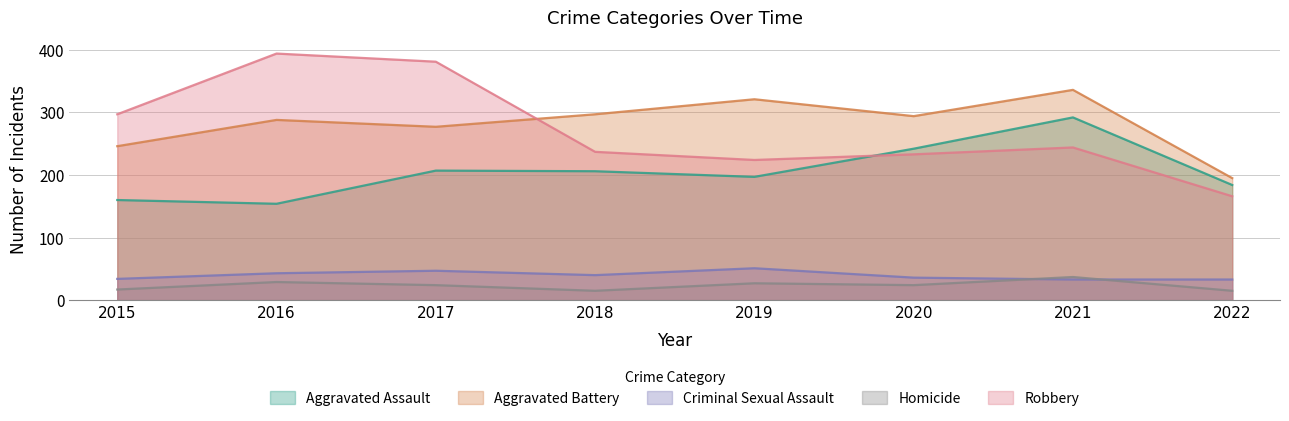

Rank the categories by Aggravated Assault value from lowest to highest.

2016, 2015, 2022, 2019, 2018, 2017, 2020, 2021